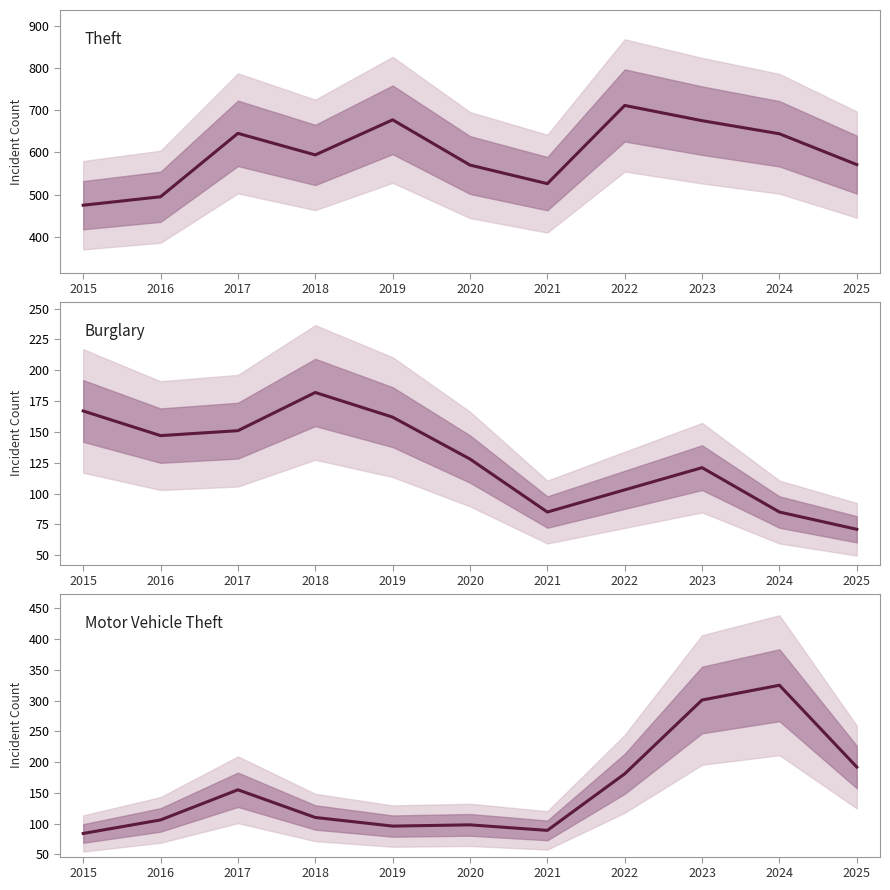

How many distinct data groups are displayed?

3